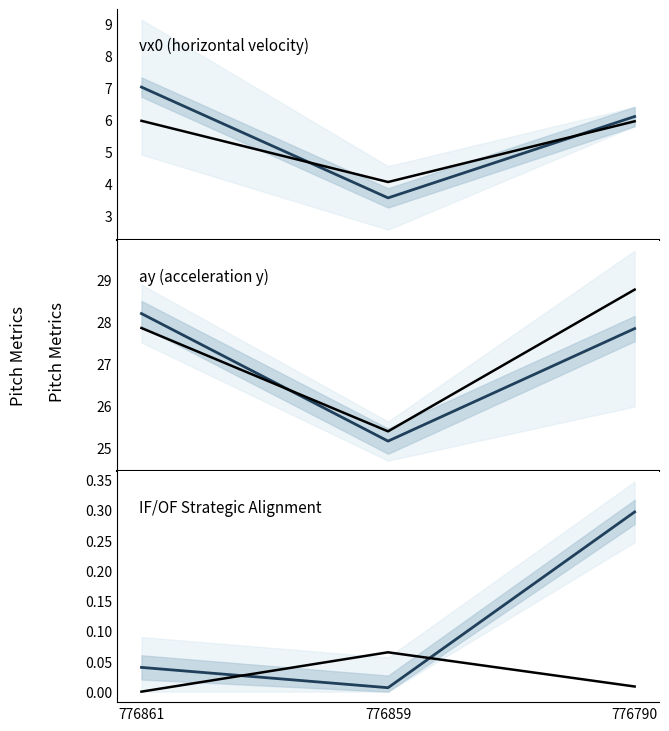

How many data points does each series have?

3